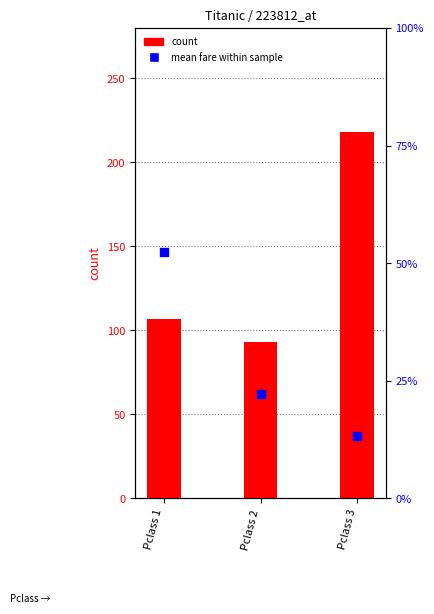

Which series contains the lowest Y value?

mean fare within sample